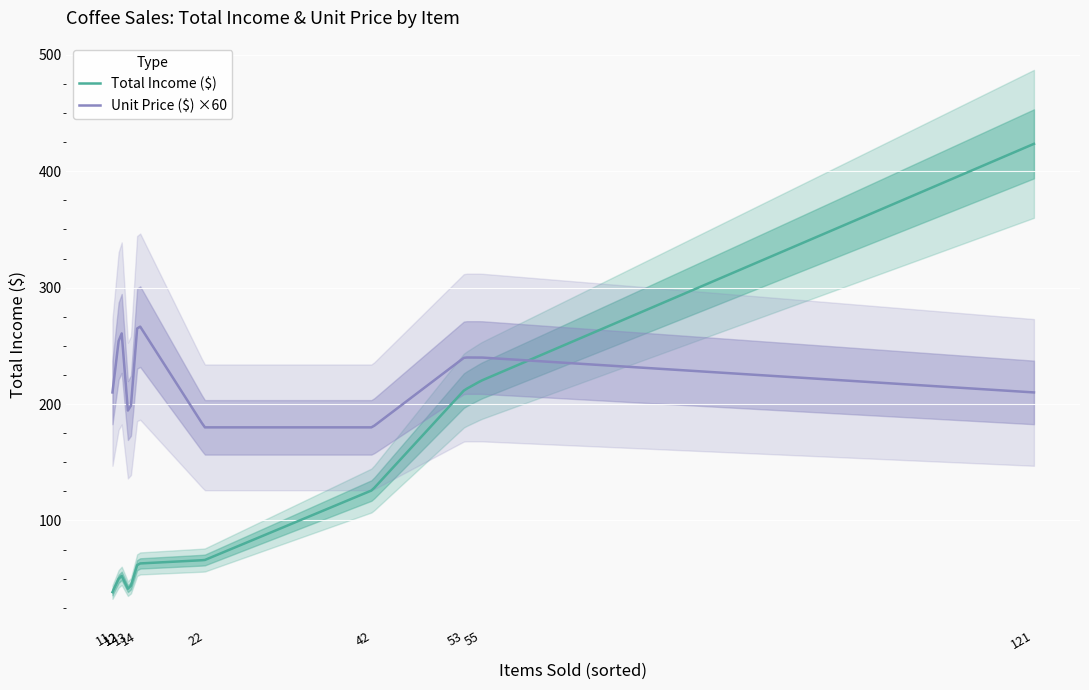

What is the average value of the Total Income ($) series?

237.3